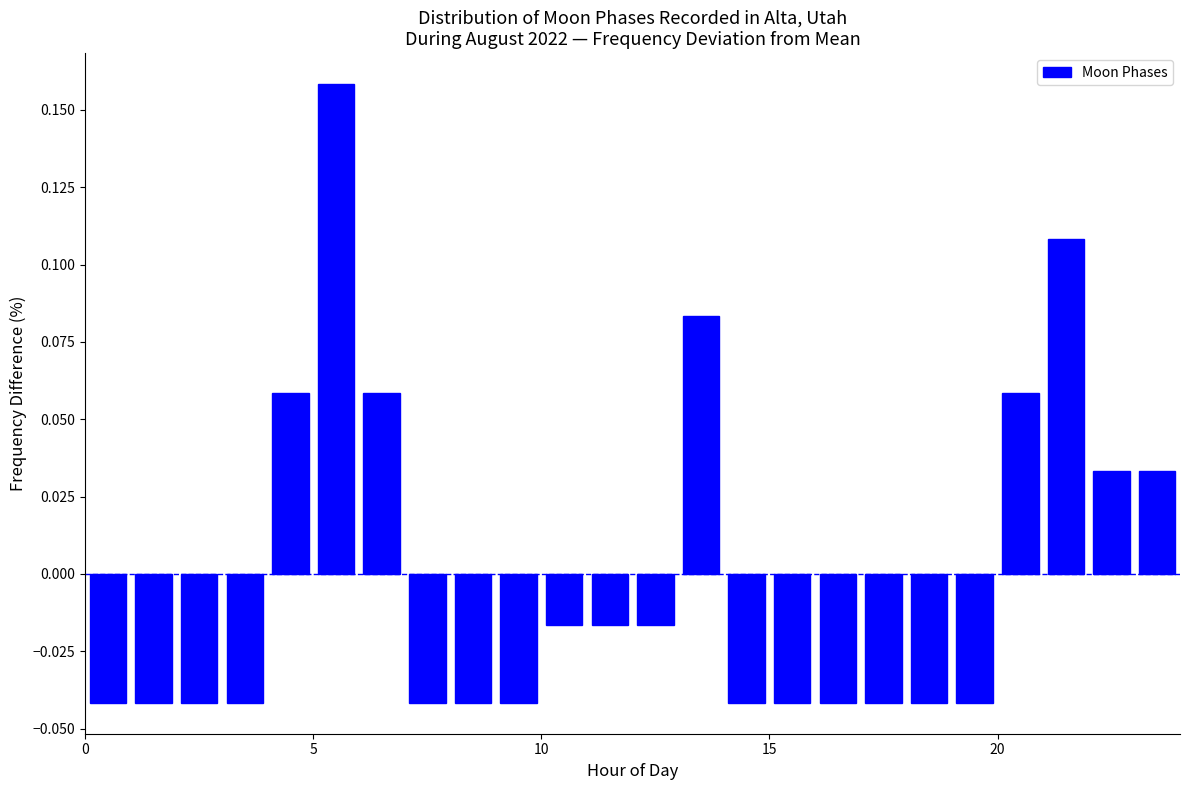

Read against the x-axis, roughly where is the centre of the tallest bar?

5.5